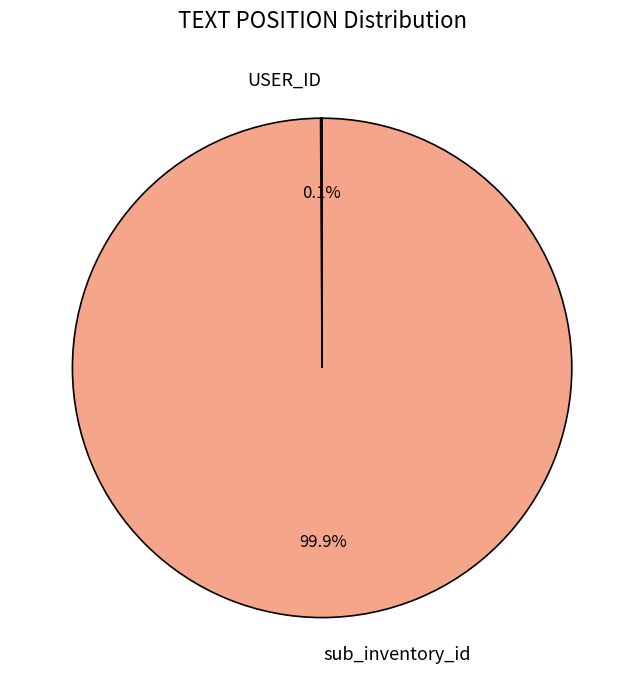

Does sub_inventory_id account for over 50% of the chart?

Yes